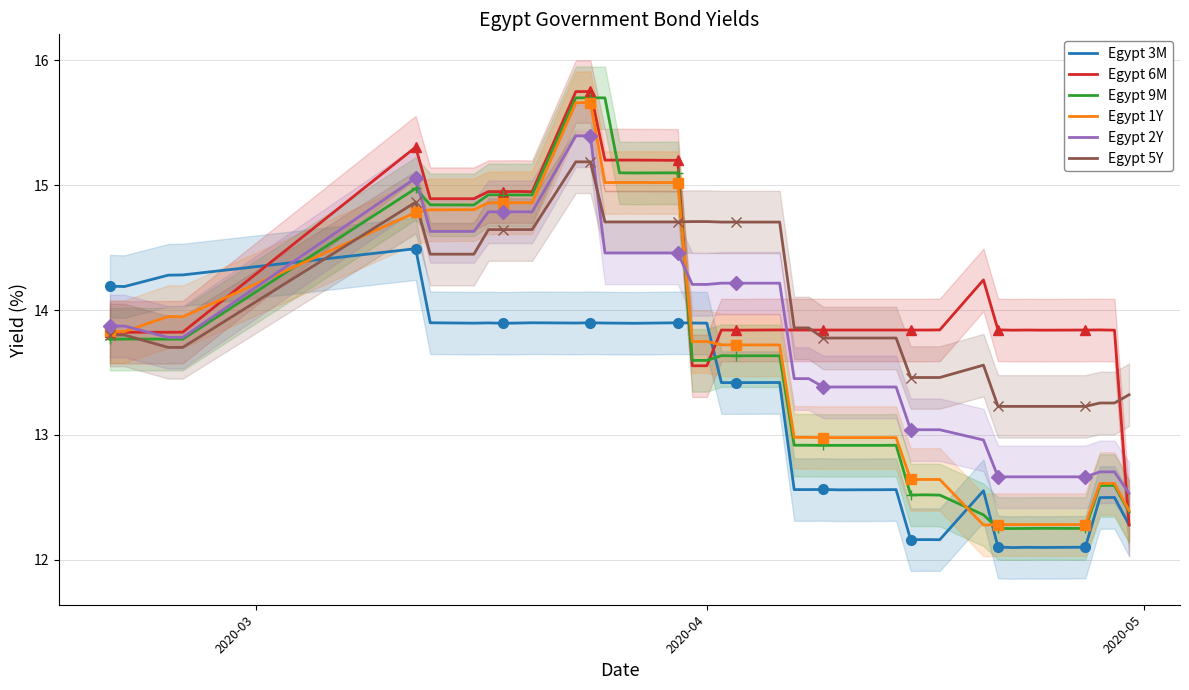

What is the average value of the Egypt 2Y series?

13.8